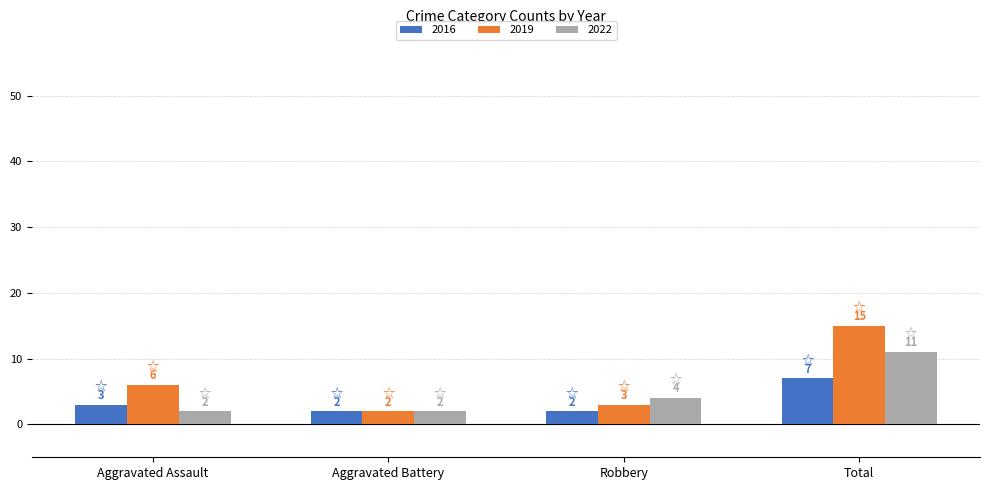

At Robbery, list the series in order from smallest to largest.

2016, 2019, 2022